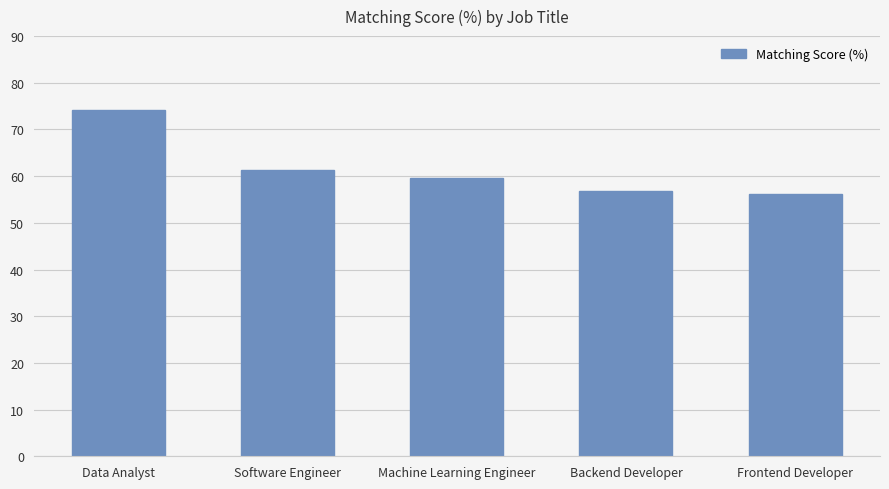

What is the label of the 2nd bar from the left?

Software Engineer